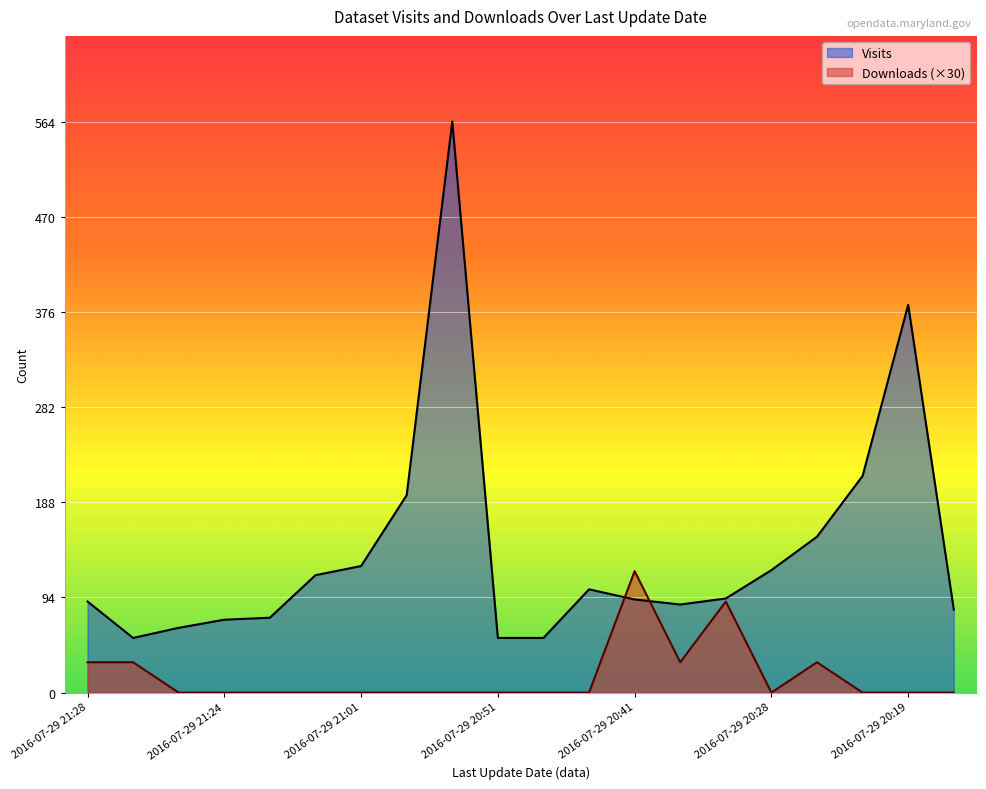

What position from the right is 2016-07-29 20:49?

10